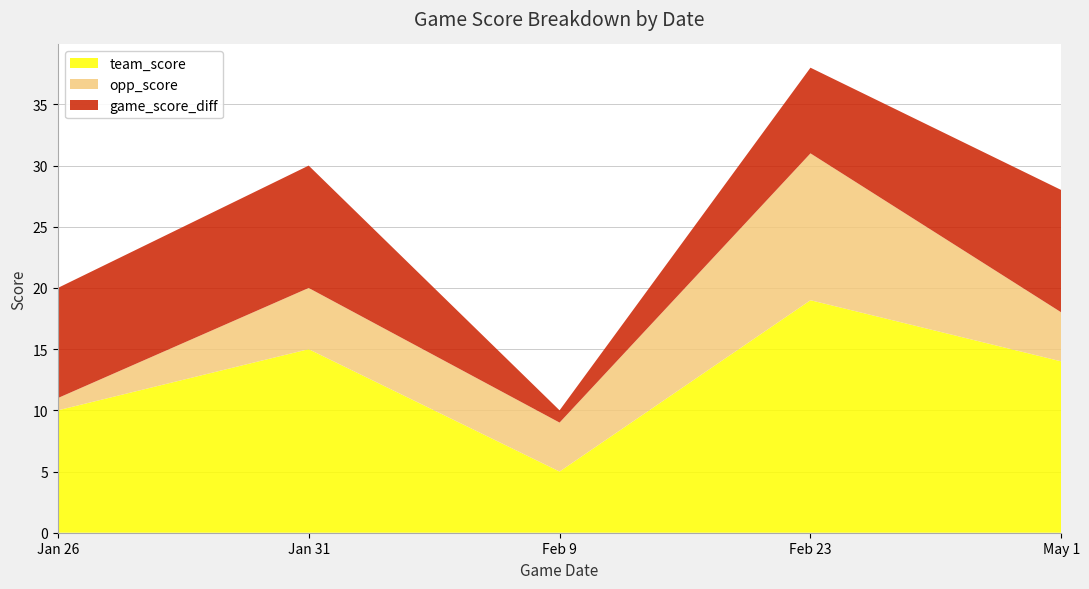

Reading left to right, transcribe the values for team_score.

Jan 26=10	Jan 31=15	Feb 9=5	Feb 23=19	May 1=14